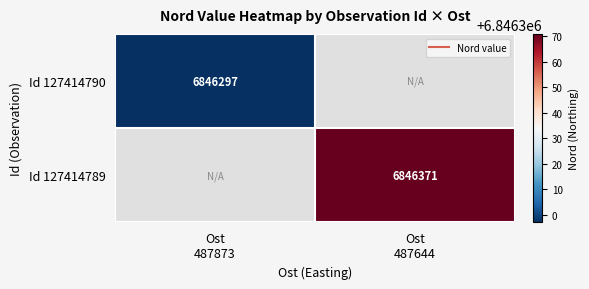

Which series has the widest spread of values?

Id 127414789